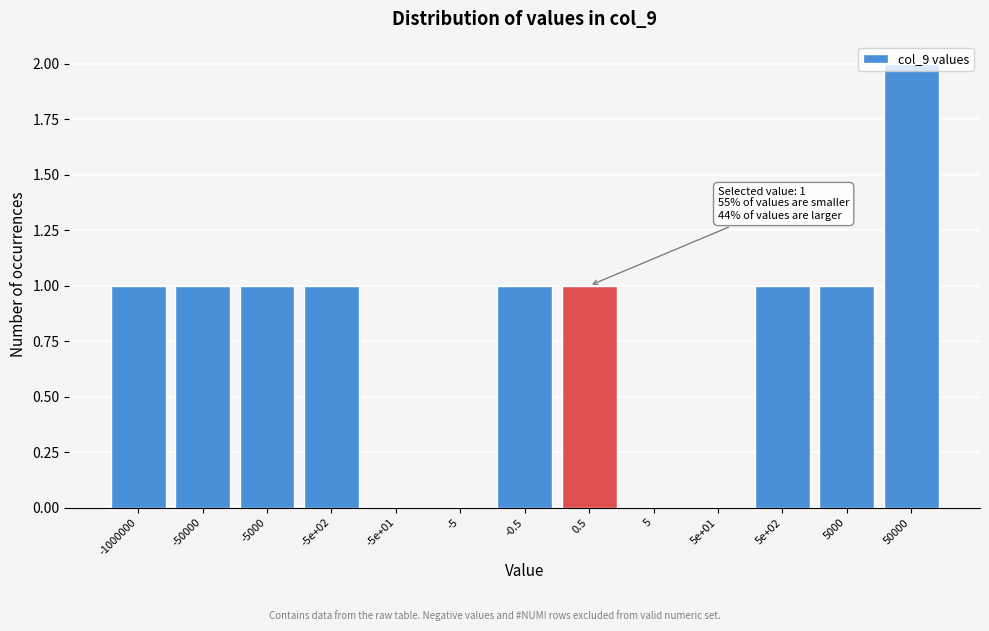

Which category has the highest value across all series?

50000